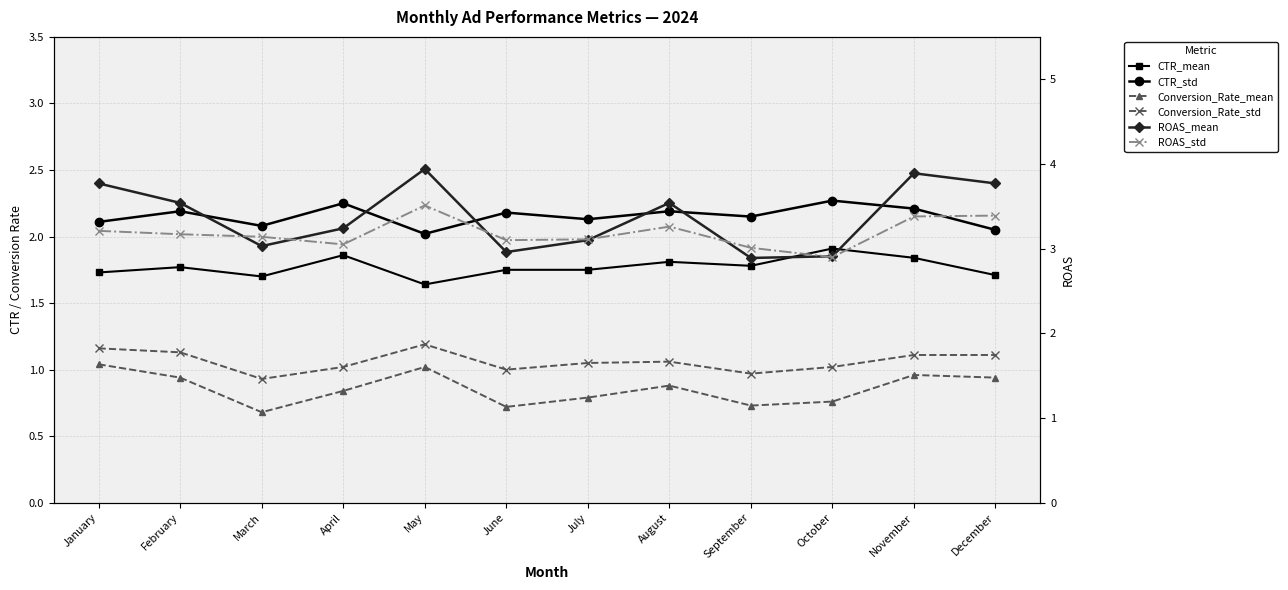

Count the number of data series in this chart.

6